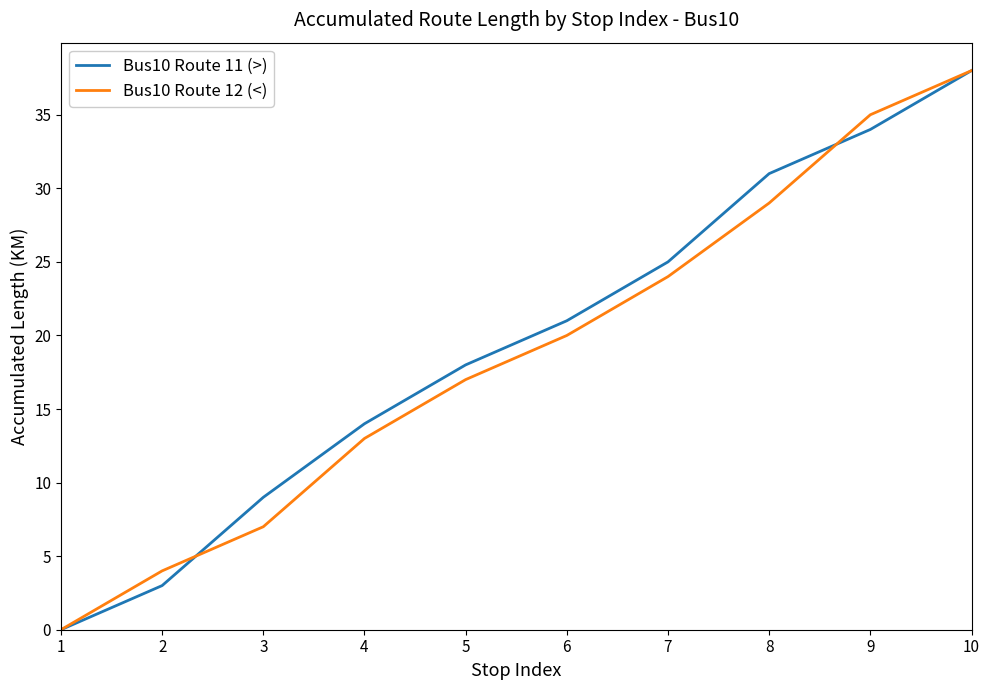

At which label is Bus10 Route 12 (<) closest to 19?

6